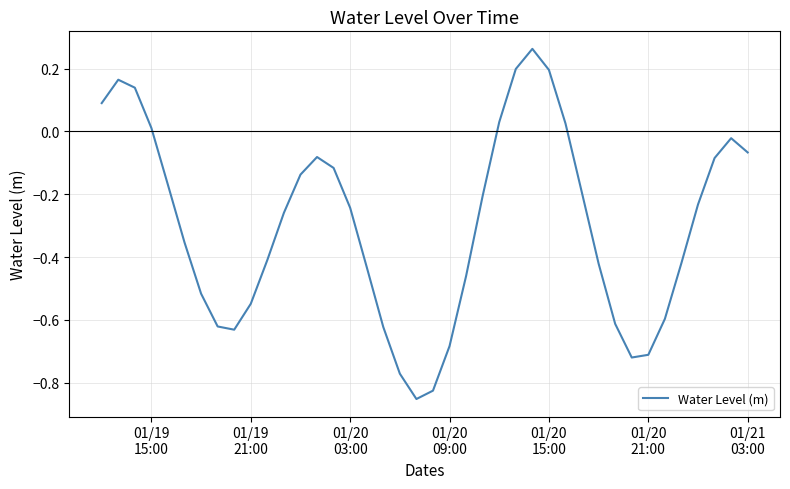

What is the difference between the maximum and minimum values?

1.1